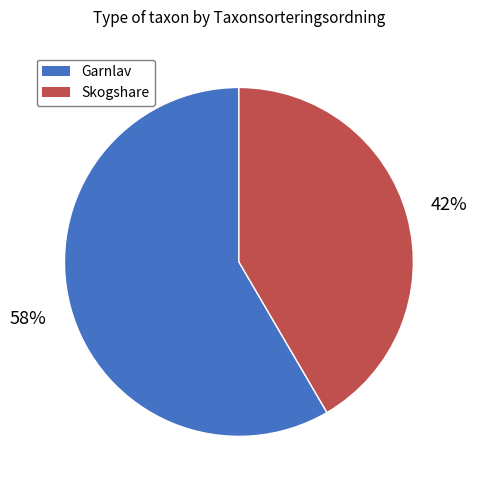

To the nearest percent, what is the average slice percentage?

50%